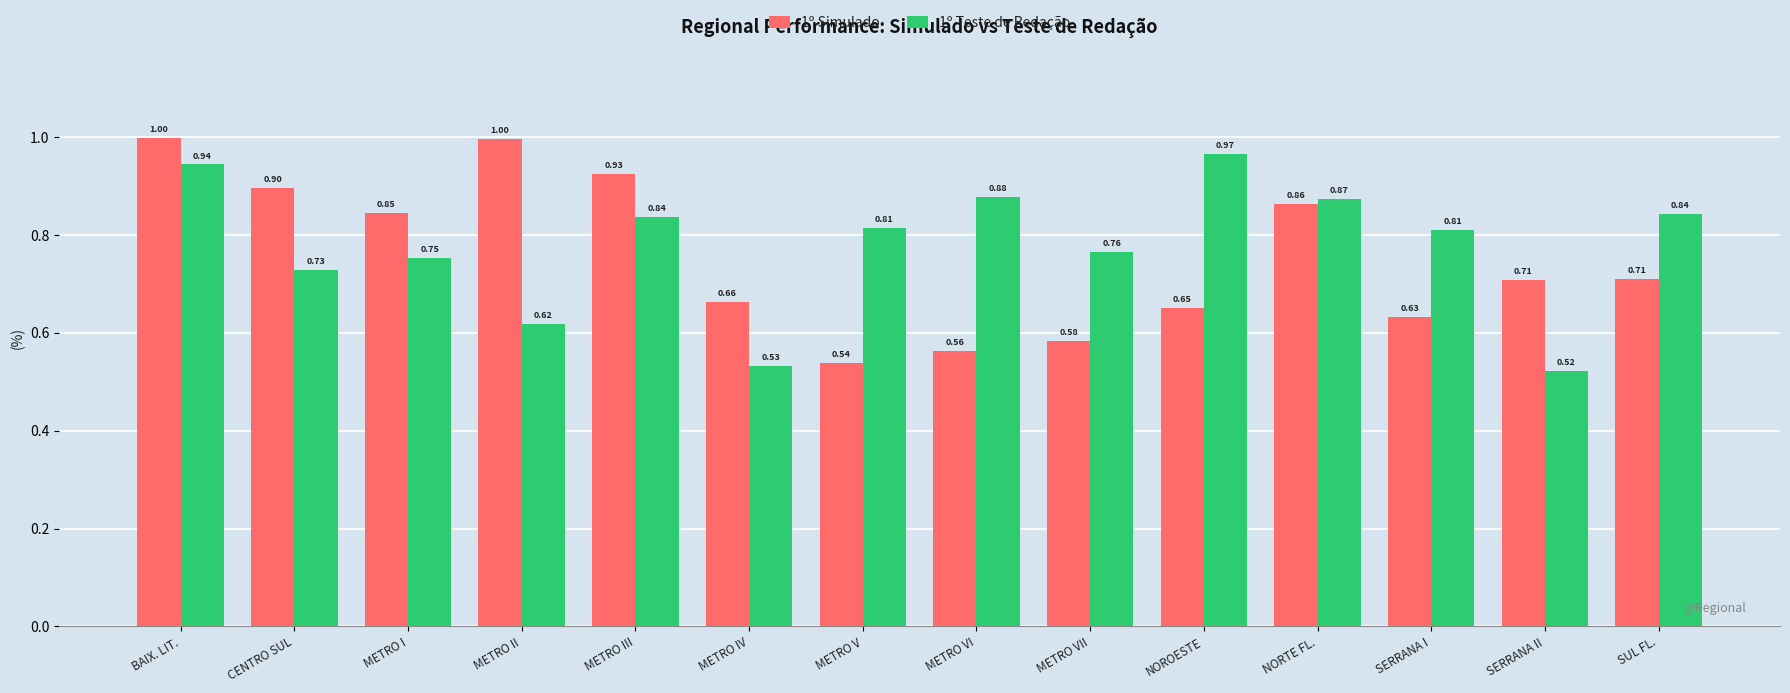

What is the maximum value for 1º Simulado?

1.0